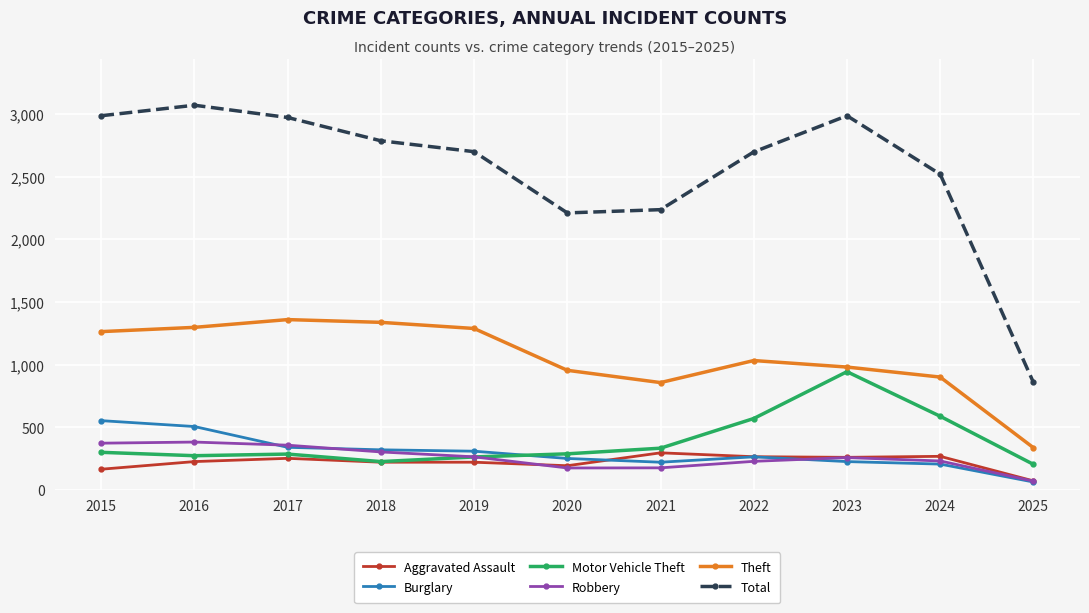

True or false: Aggravated Assault has more than 2 points higher than both neighbors.

True